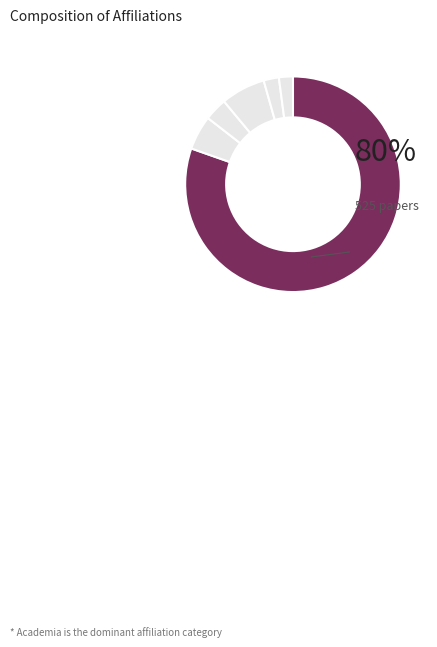

Count the number of slices in the pie.

6